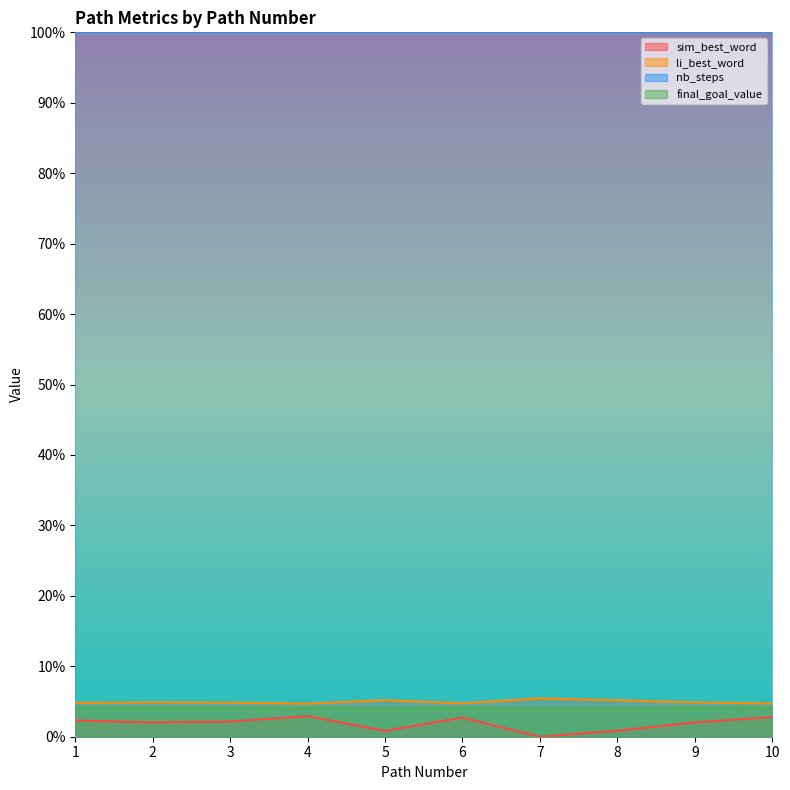

Does the chart have visible grid lines?

No